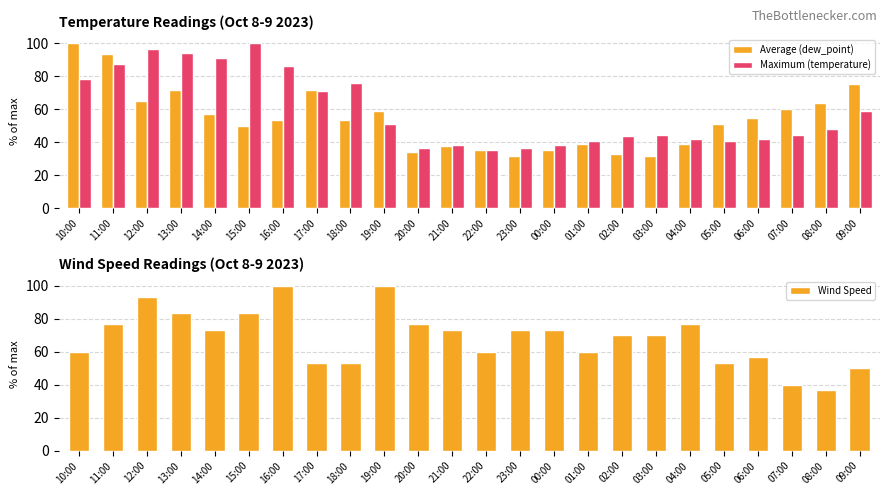

Between 11:00 and 00:00, which series saw the biggest shift?

Average (dew_point)